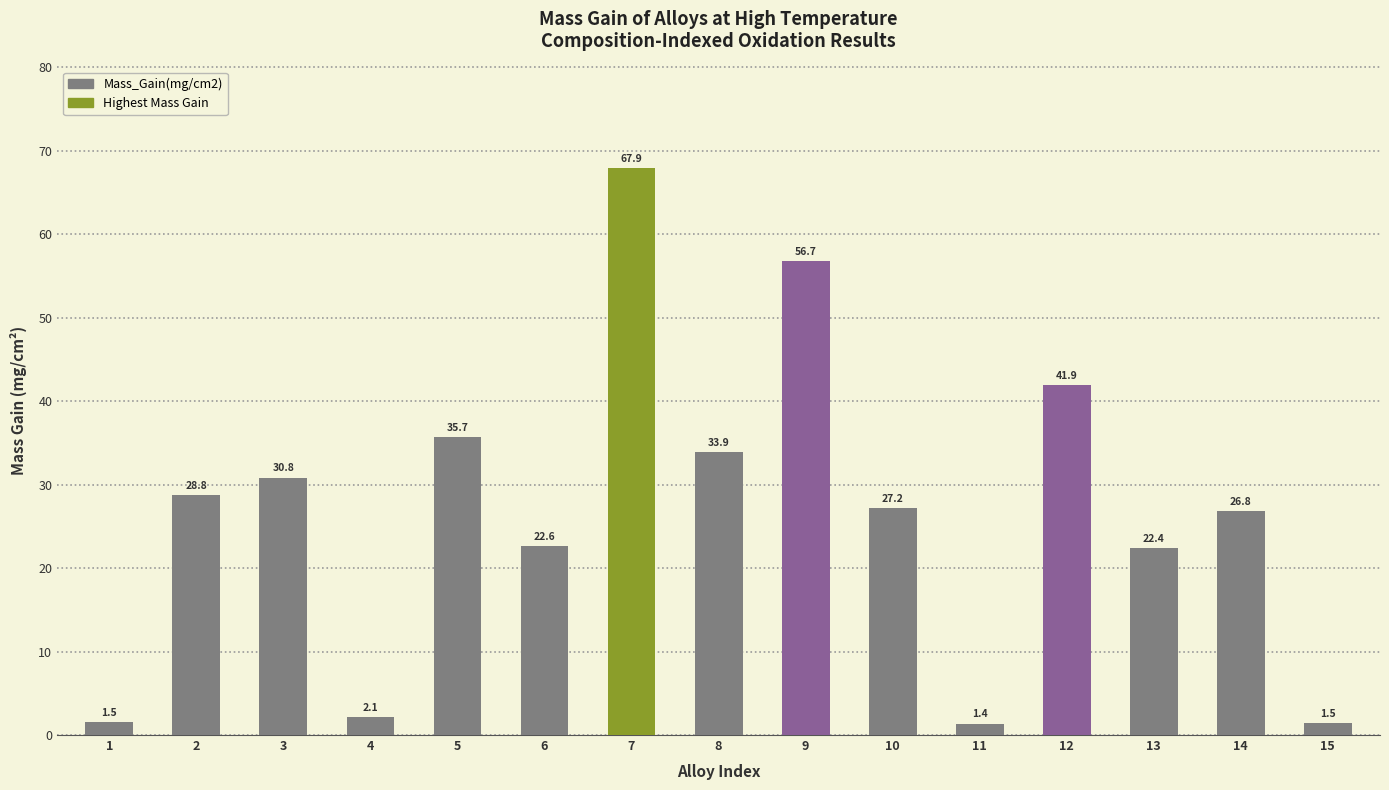

Read the value at 9.

56.7